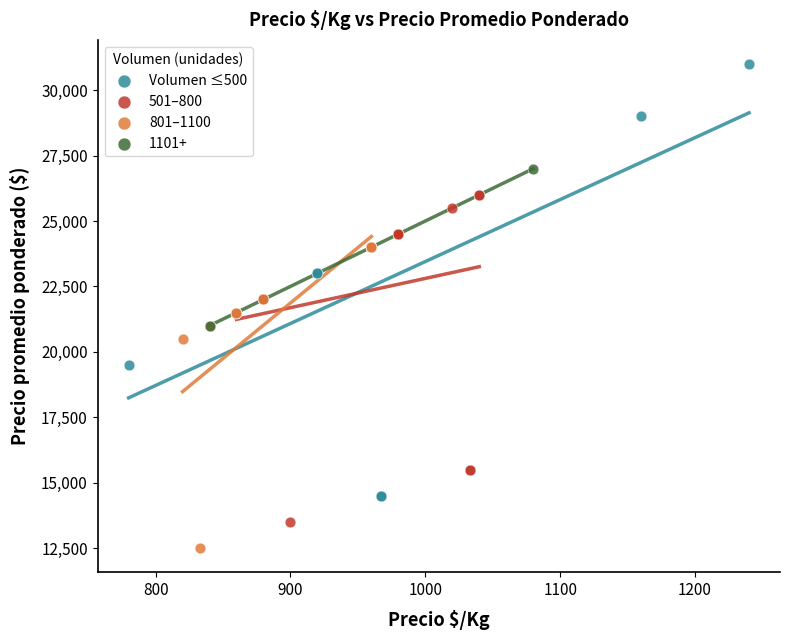

What are all the series names shown in the legend?

Volumen ≤500, 501–800, 801–1100, 1101+